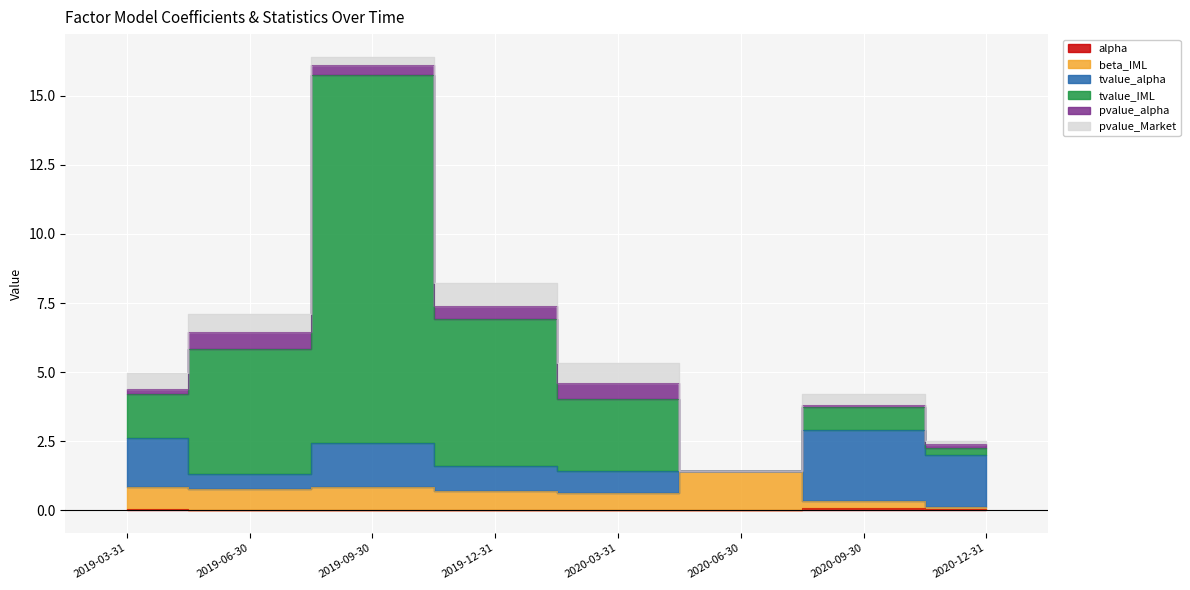

Which category has the lowest value in the alpha series?

2019-09-30